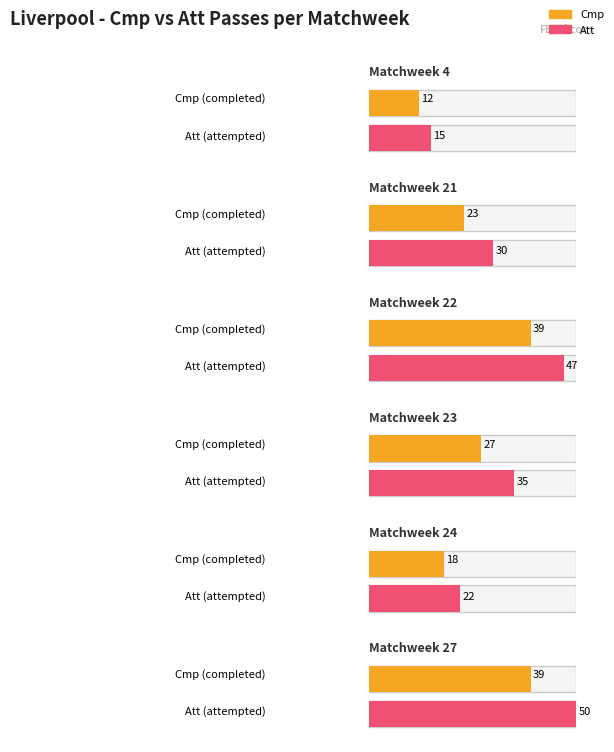

What is the sum of the Att values at Matchweek 21 and Matchweek 4?

45